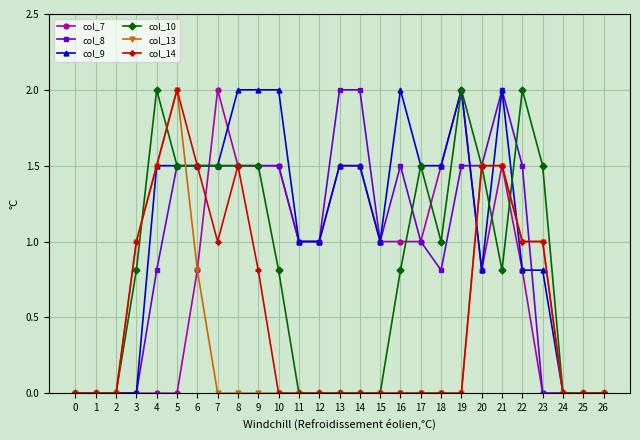

Does the chart display data point markers on the line(s)?

Yes